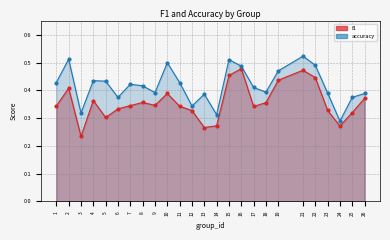

List the series in order of their overall mean, highest first.

accuracy, f1